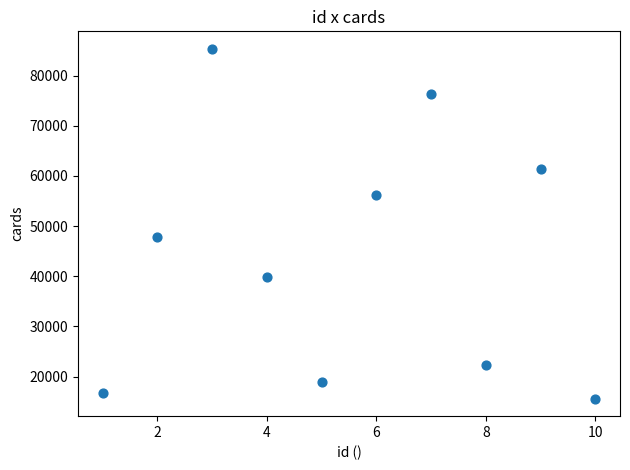

What Y value in the scatter plot is closest to 50465?

47917